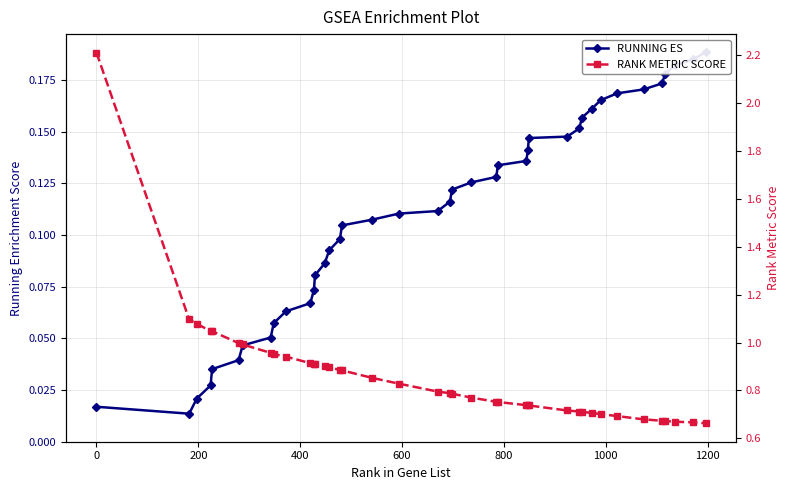

What are all the series names shown in the legend?

RUNNING ES, RANK METRIC SCORE